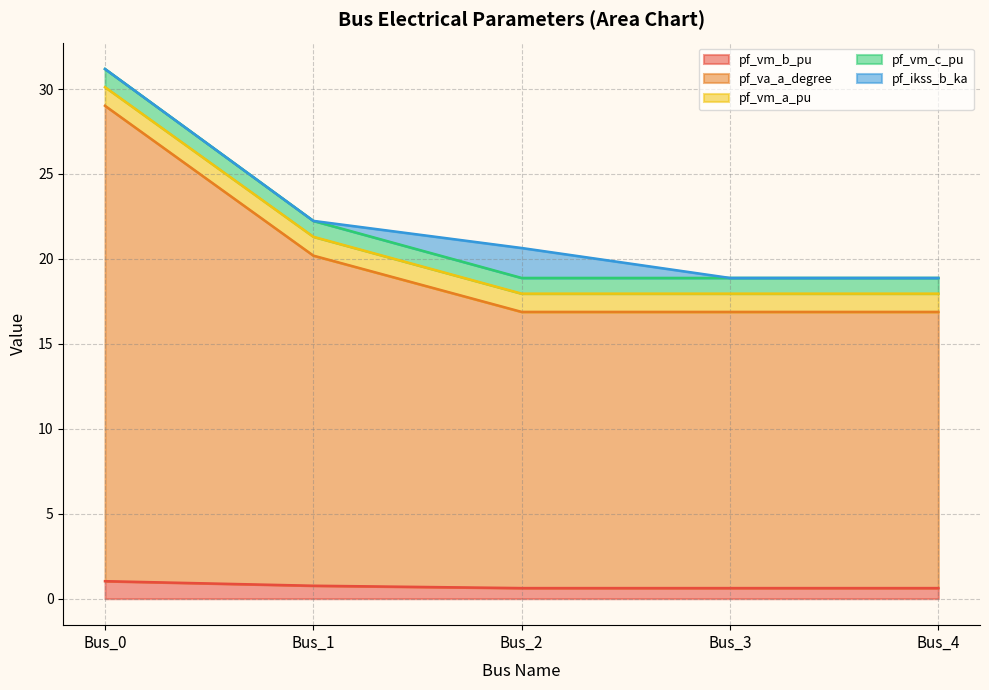

How many interior local peaks does the pf_va_a_degree series have?

1